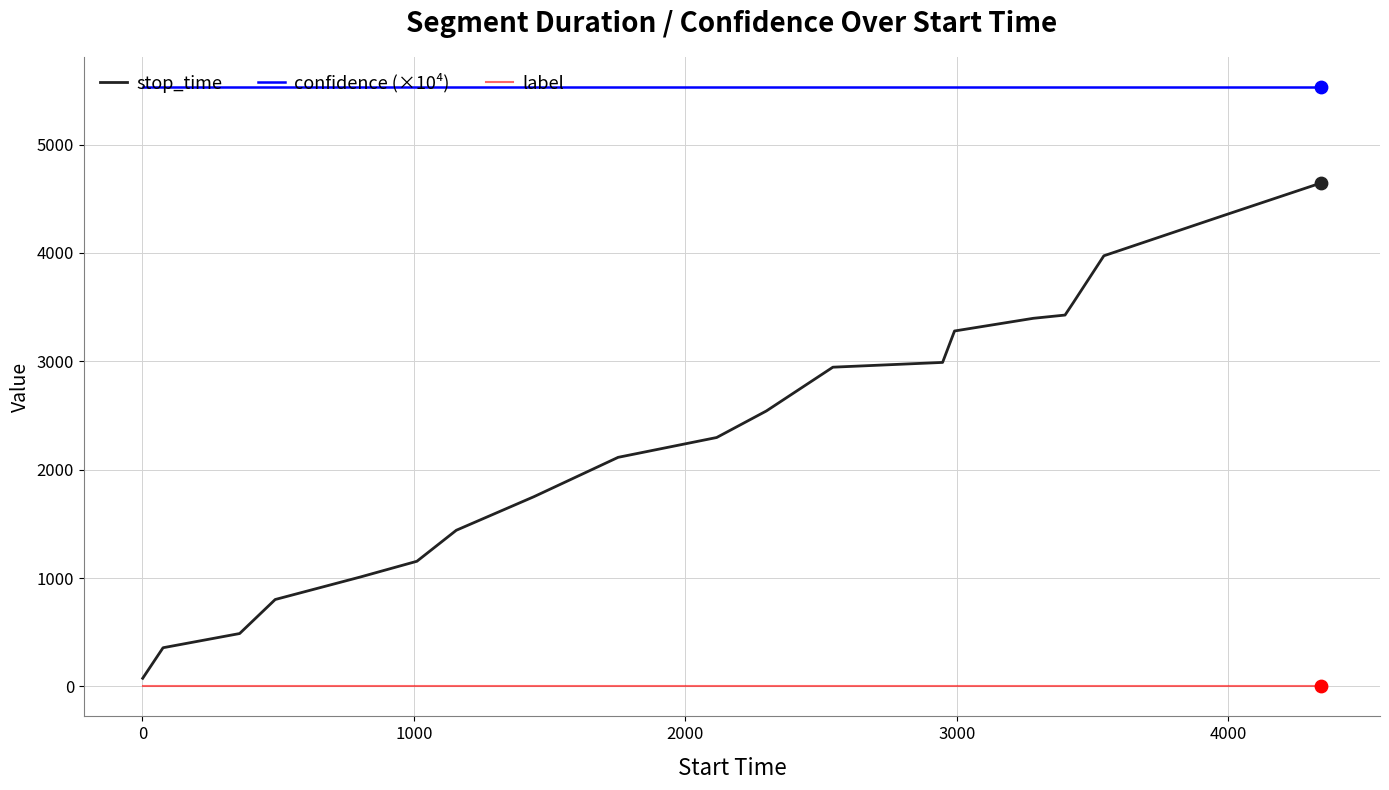

Which series has the largest range (max minus min)?

stop_time